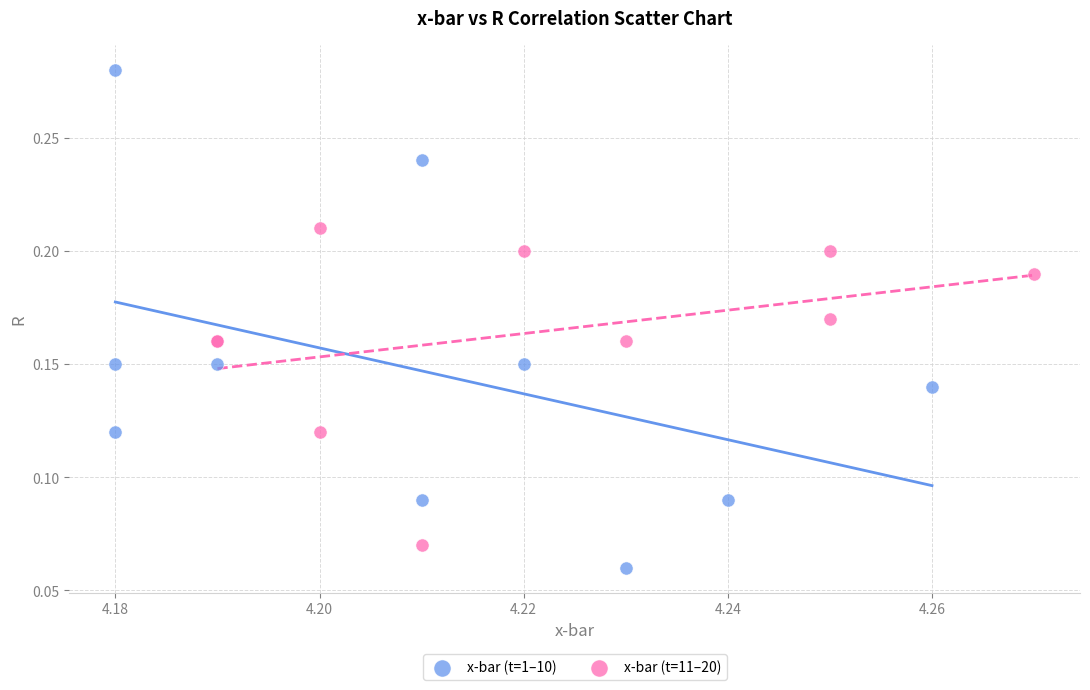

Which series has the widest spread of Y values?

x-bar (t=1–10)